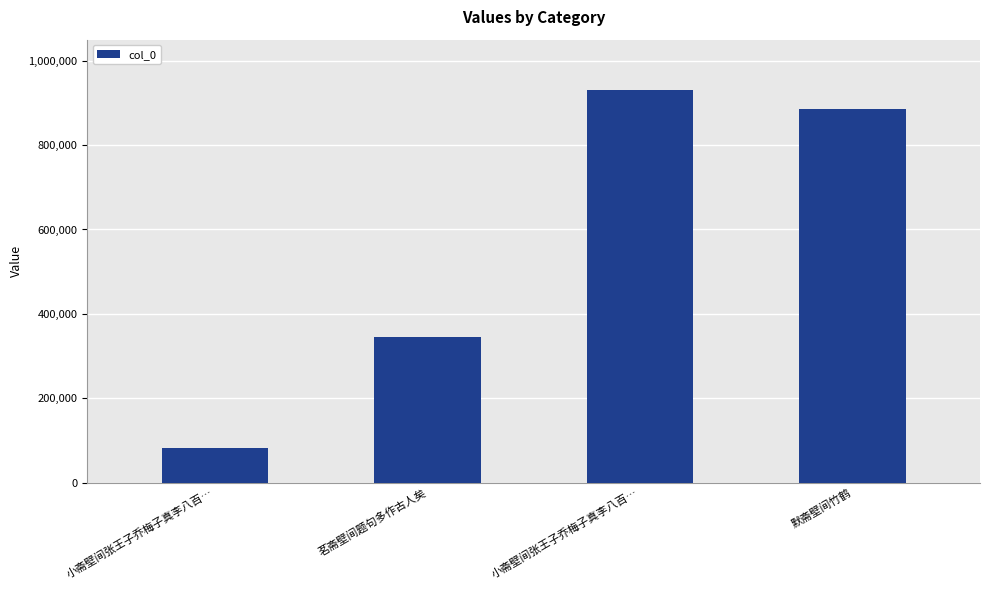

Does the chart contain any negative values?

No